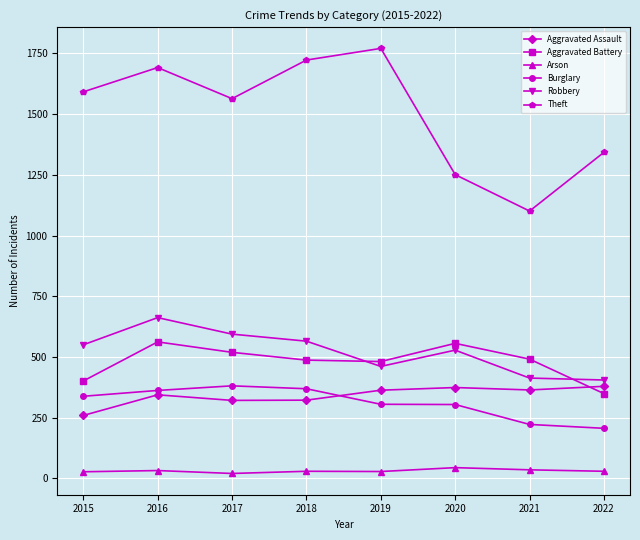

True or false: Robbery and Aggravated Assault cross at least once.

False